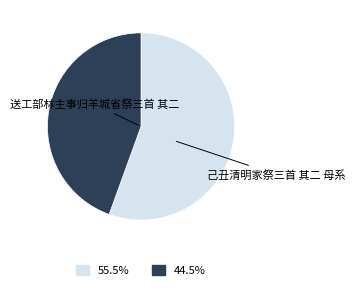

Do 送工部林主事归羊城省祭三首 其二 and 己丑清明家祭三首 其二 母系 together represent more than half of the pie?

Yes